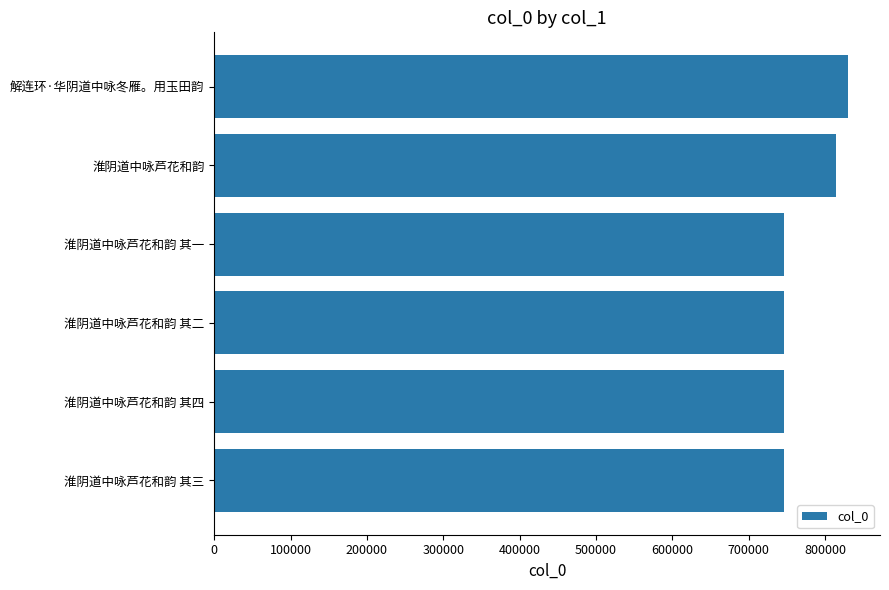

The value at 300000 is 115641. True or false?

False